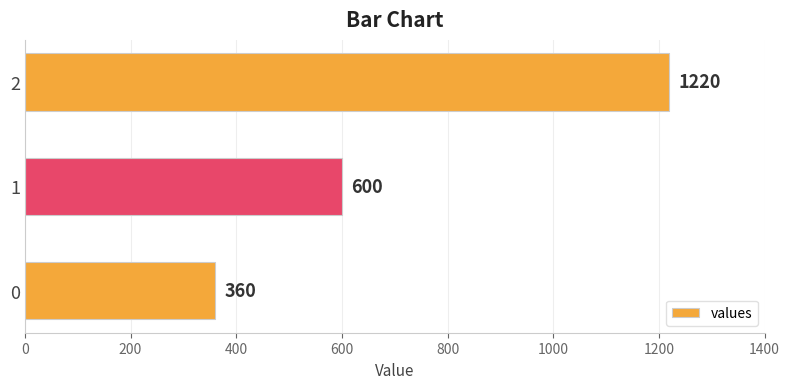

Approximately how many times larger is the value at 2 compared to 0?

3.4